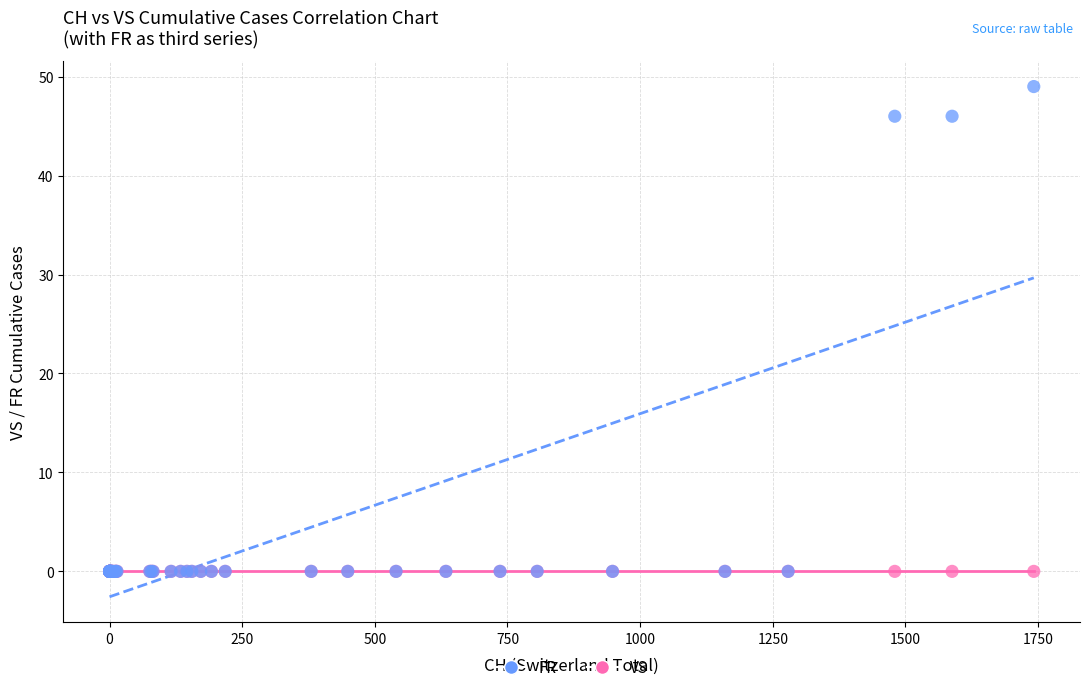

What are all the series names shown in the legend?

FR, VS